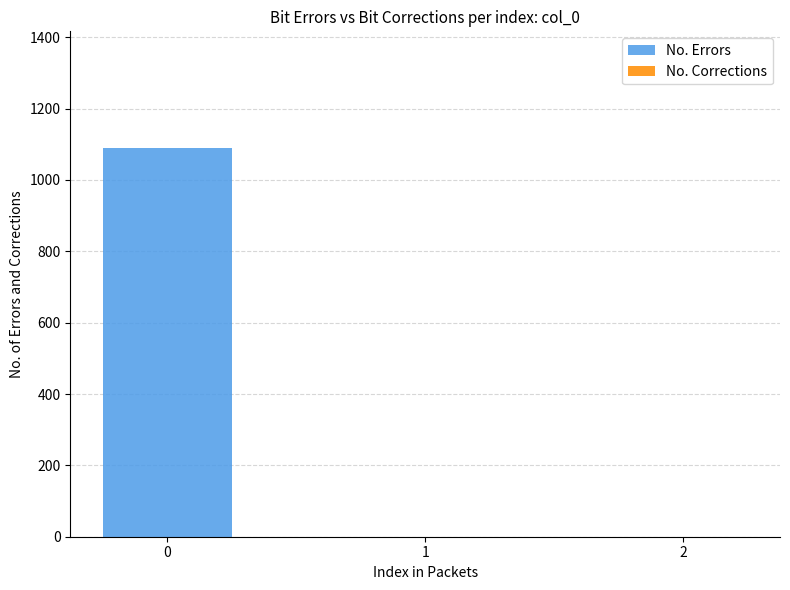

What is the sum of all values?

1089